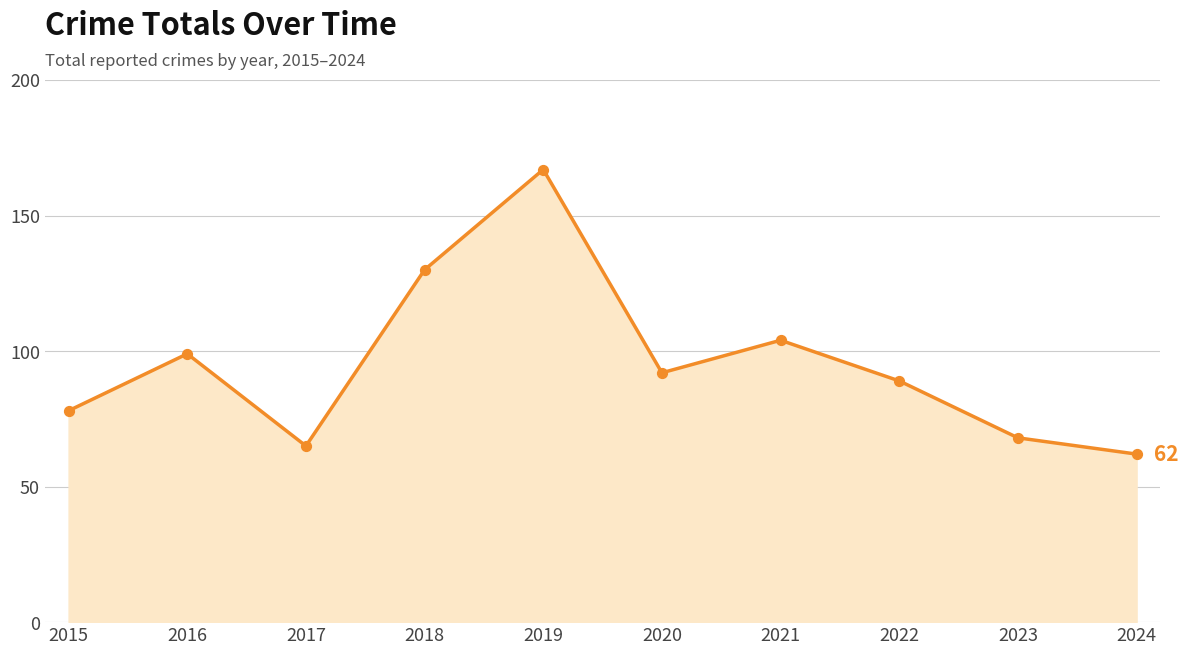

Which has a higher value, 2018 or 2022?

2018